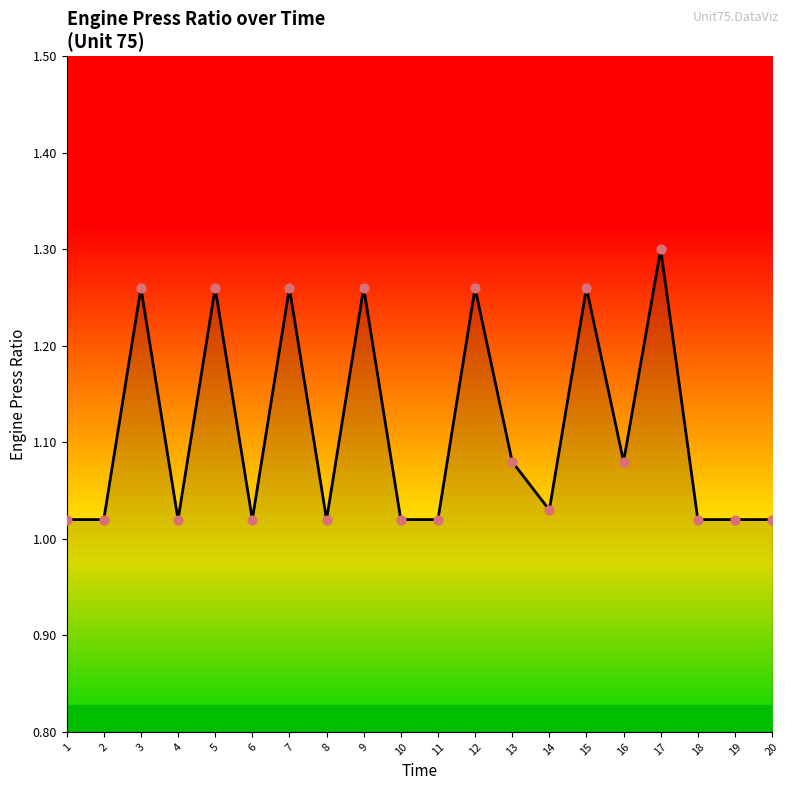

Between 18 and 12, which is larger?

12